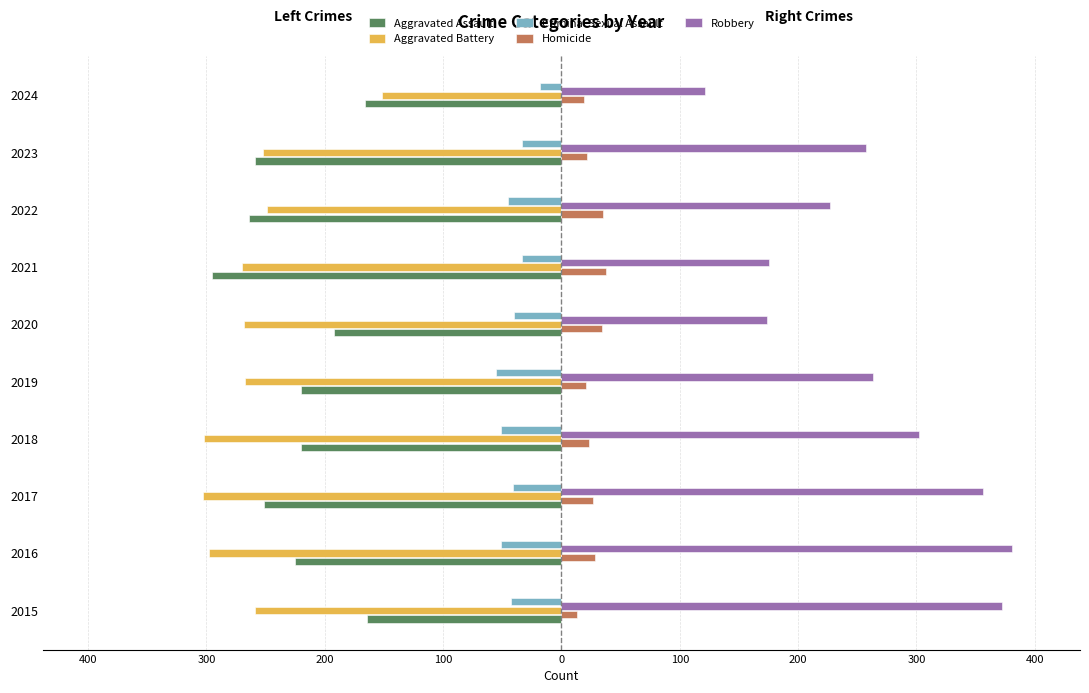

What is the average value of the Robbery series?

263